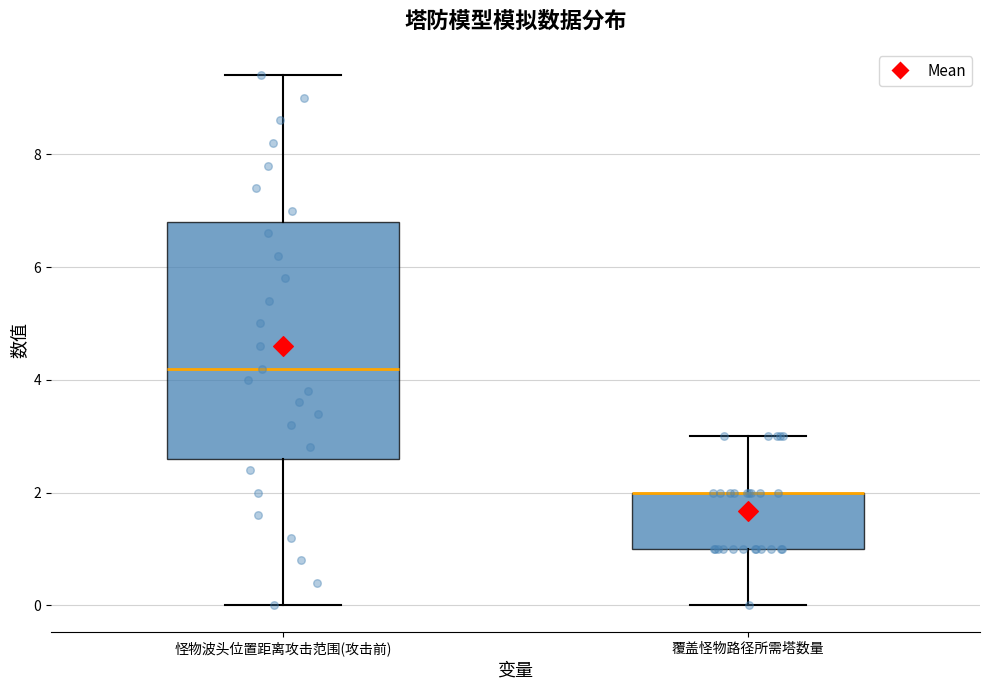

Reading left to right, transcribe this box plot: for each box, give where its median line is, the range the box spans, and where its two whiskers end, as read against the y-axis. The values are not printed on the chart, so give them approximately, as read against the axis.

怪物波头位置距离攻击范围(攻击前): median 4.2, box 2.6 to 6.8, whiskers 0.0 to 9.4
覆盖怪物路径所需塔数量: median 2.0 (drawn on the box's upper edge), box 1.0 to 2.0, whiskers 0.0 to 3.0